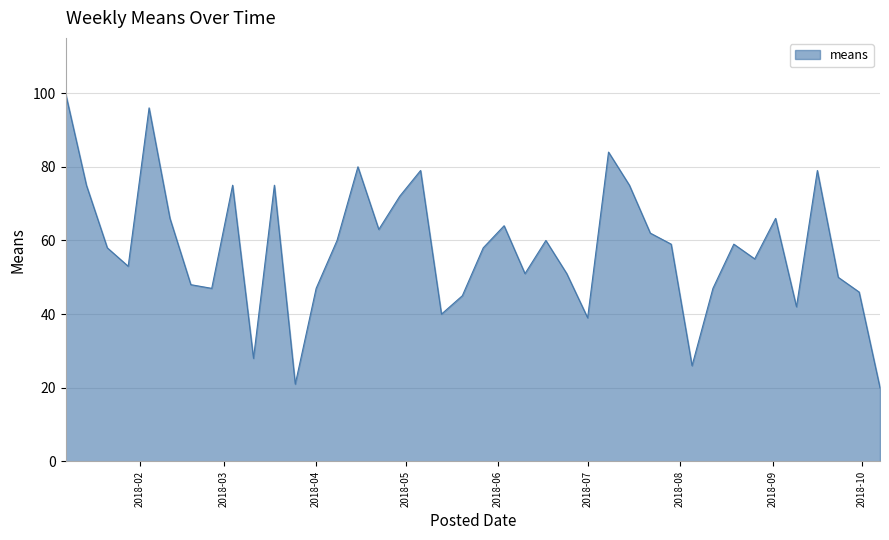

What is the difference between the maximum and minimum values?

80